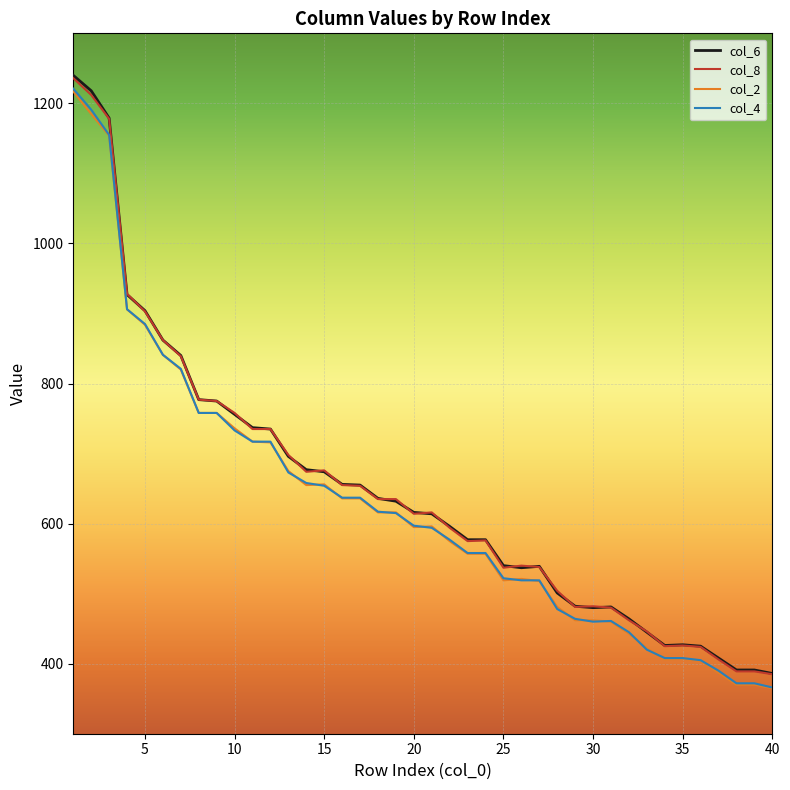

How many lines are shown in the chart?

4